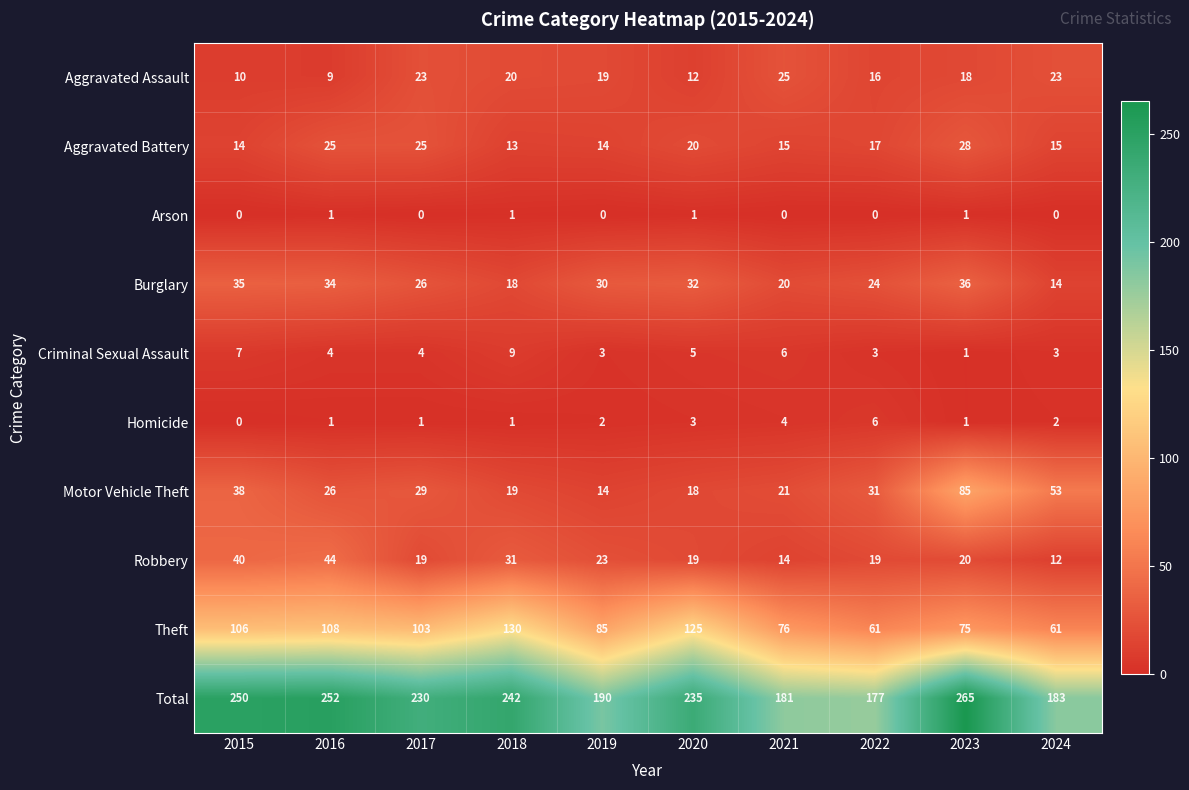

What is the sum of all Arson values?

4